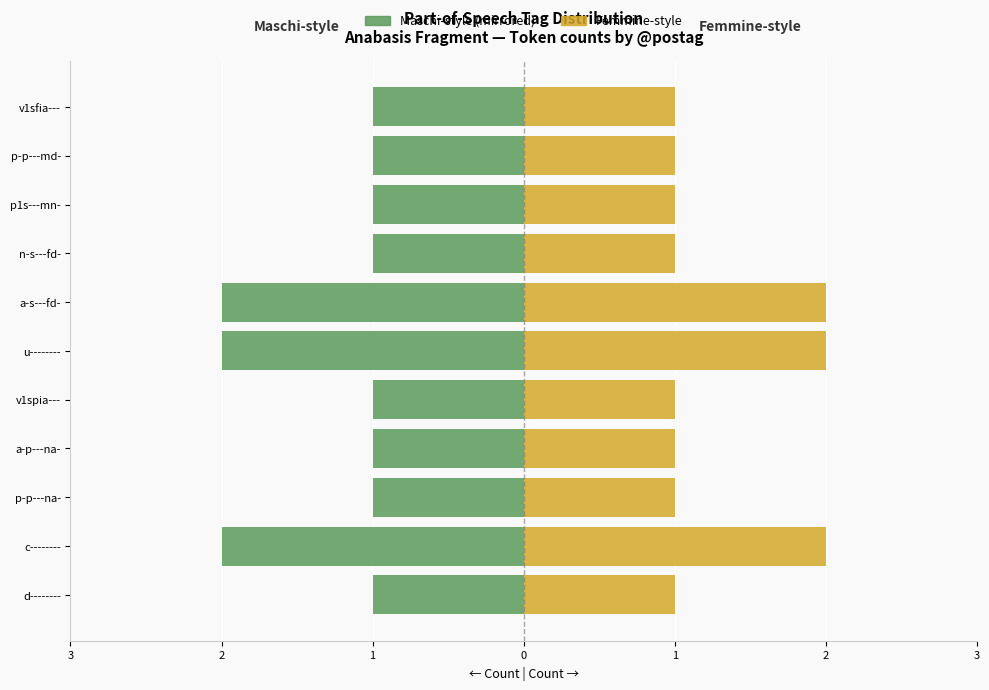

True or false: Maschi-style (mirrored) has a value of -1 at d--------.

False